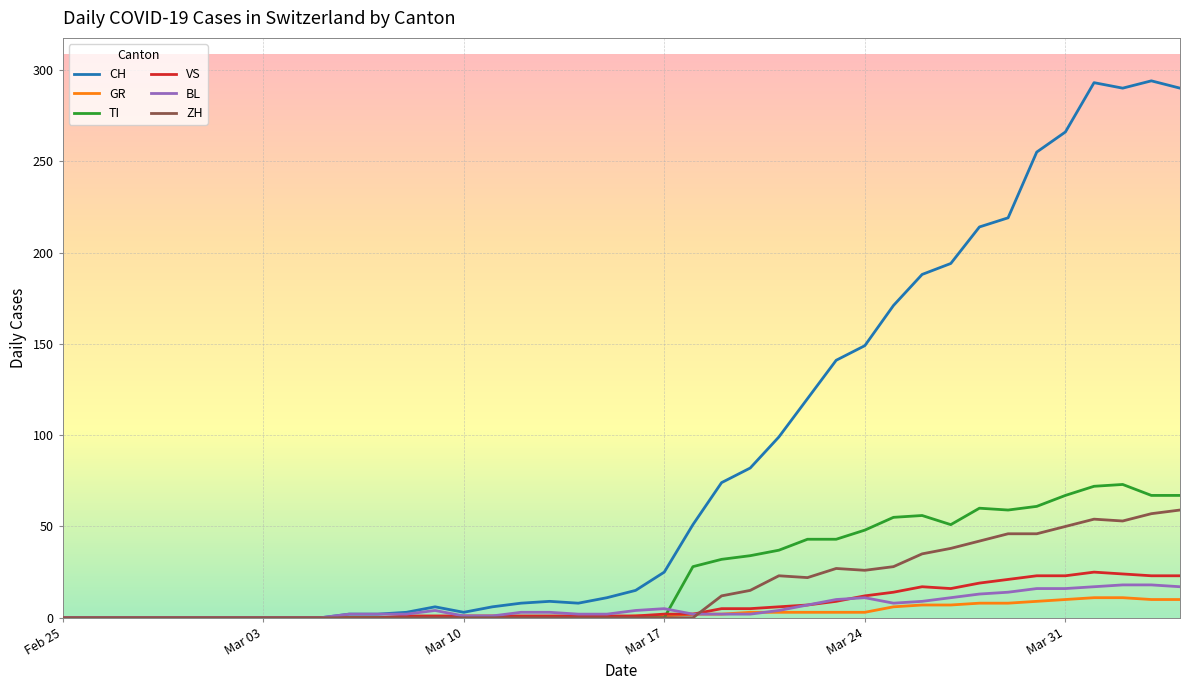

What is the maximum value for CH?

294